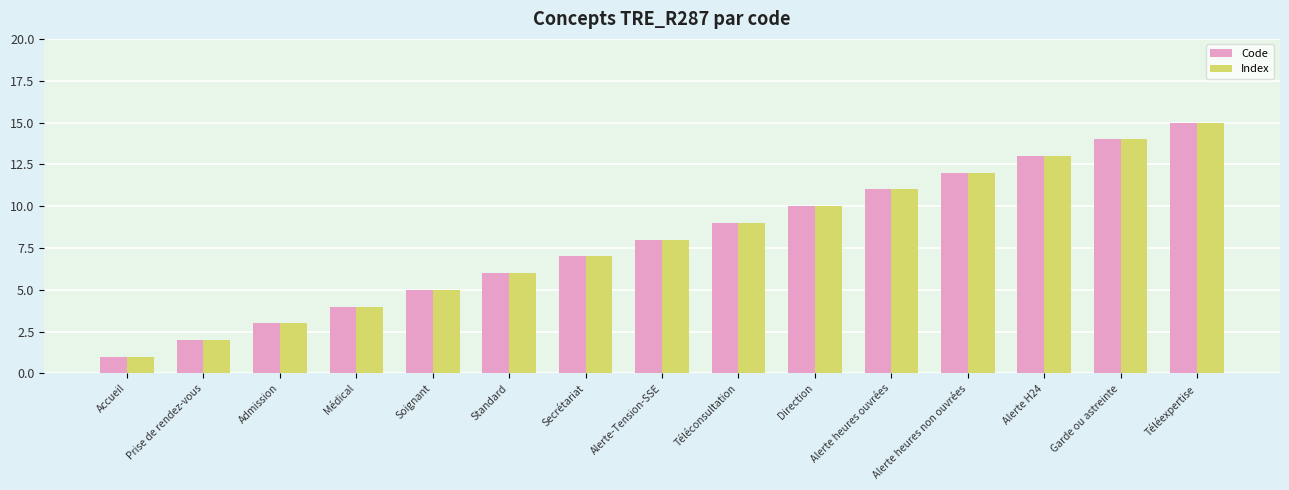

What is the total value across all series at Alerte heures ouvrées?

22